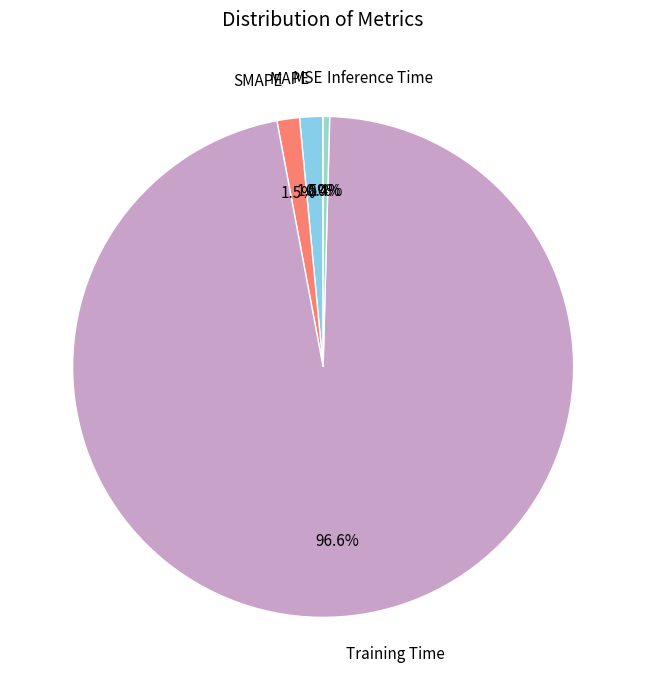

Which category has the biggest portion of the pie?

Training Time